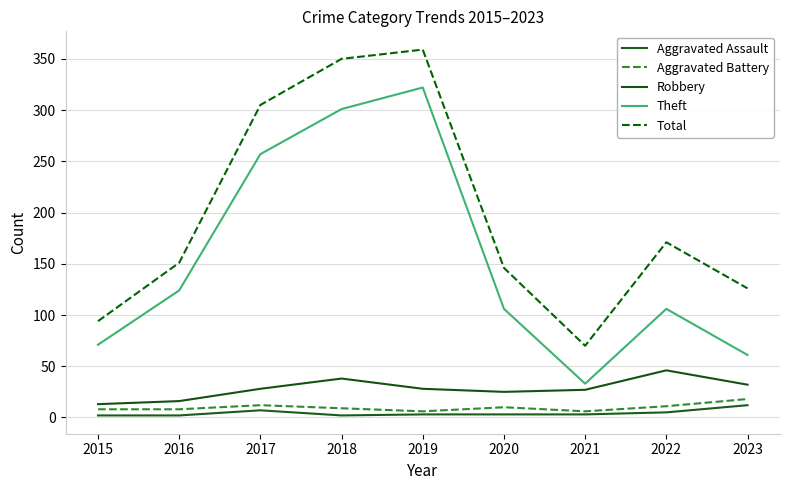

What is the difference between the maximum and minimum values in the Theft series?

289